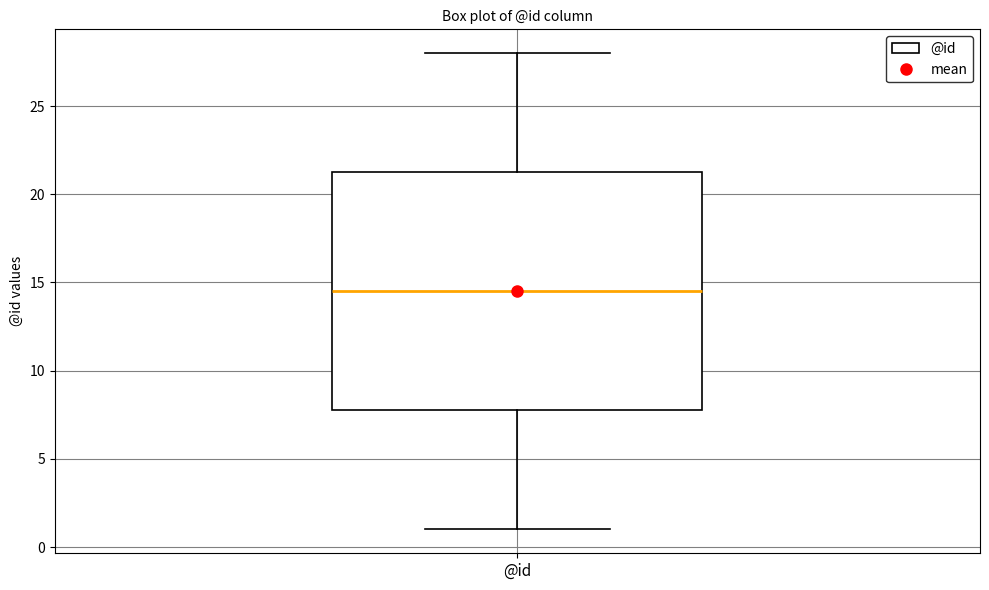

Where is the upper edge of the box for @id on the y-axis? The values are not printed on the chart, so give them approximately, as read against the axis.

21.5